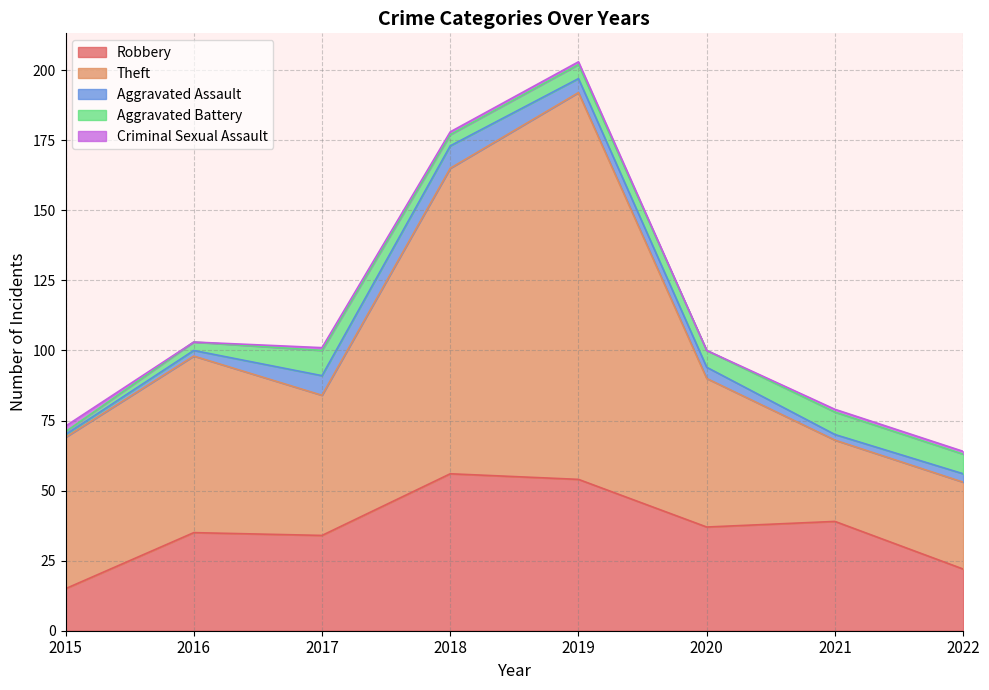

Which category has the highest value in the Aggravated Assault series?

2018